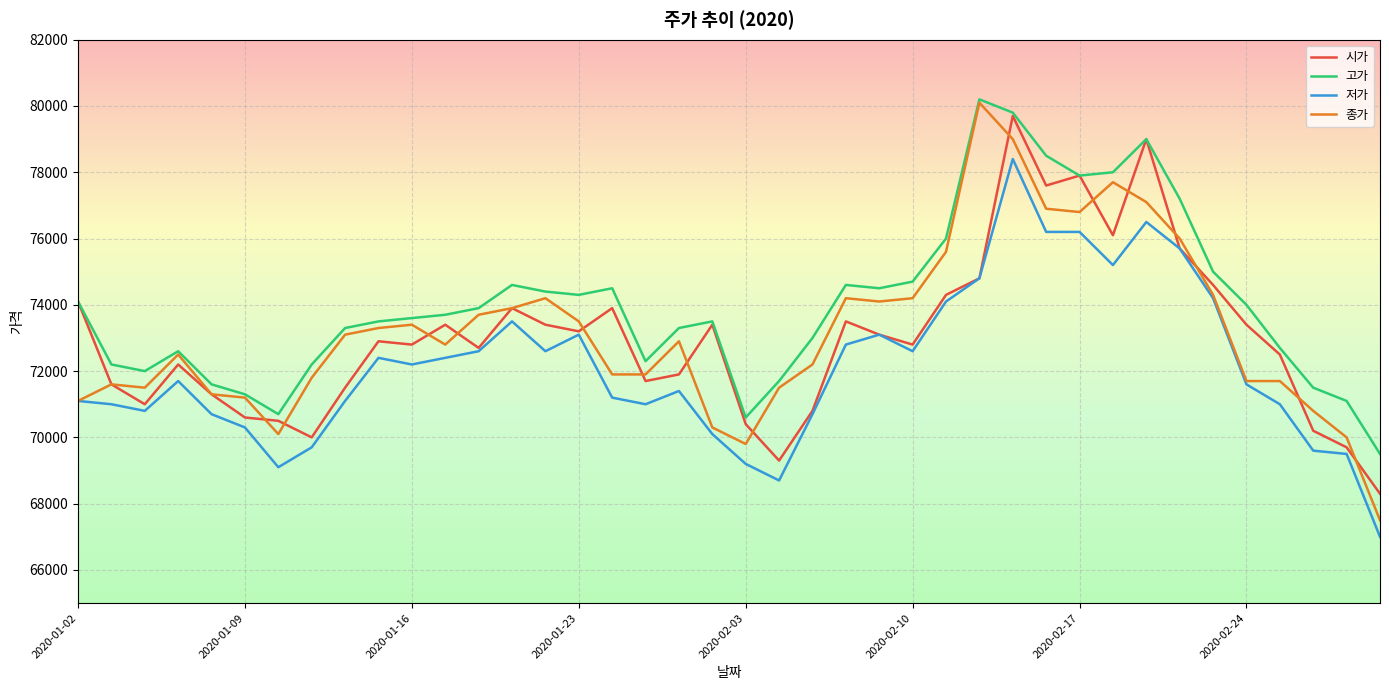

What are all the series names shown in the legend?

시가, 고가, 저가, 종가